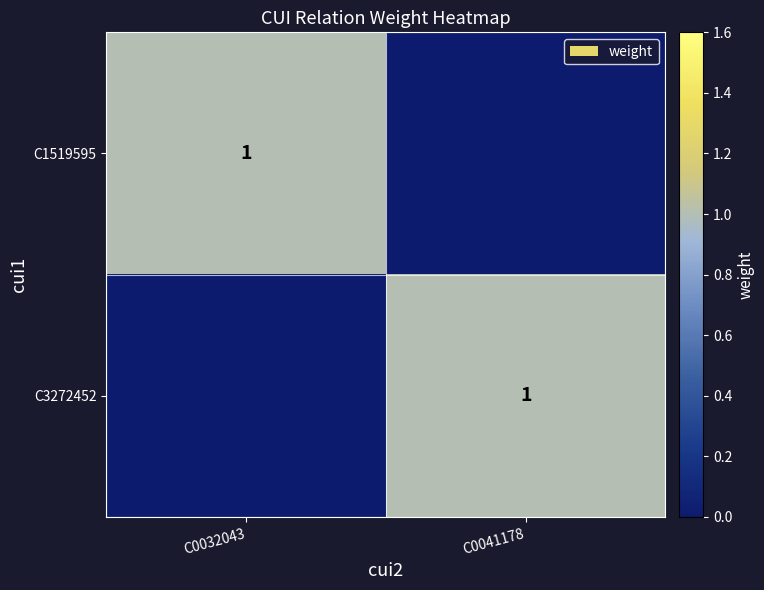

What is the greatest value displayed?

1